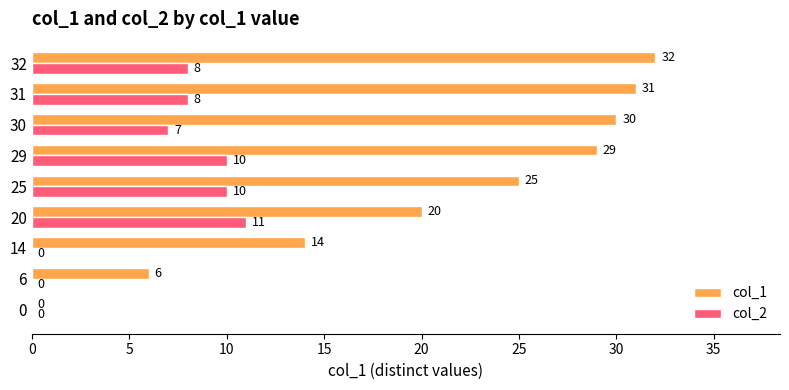

What is the maximum value for col_1?

32